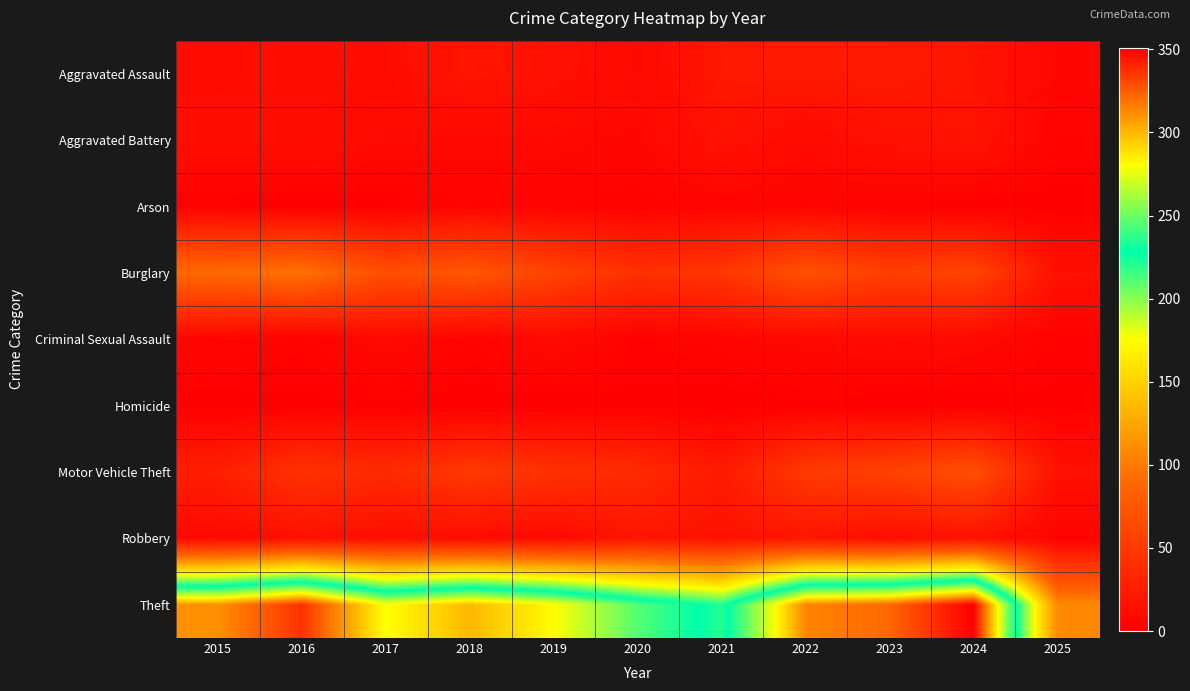

Which series changed the most between 2018 and 2024?

Theft